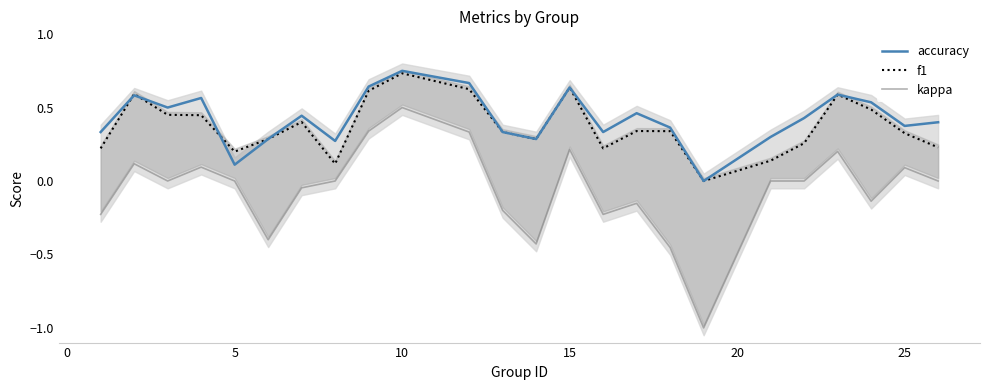

True or false: kappa and accuracy cross at least once.

False